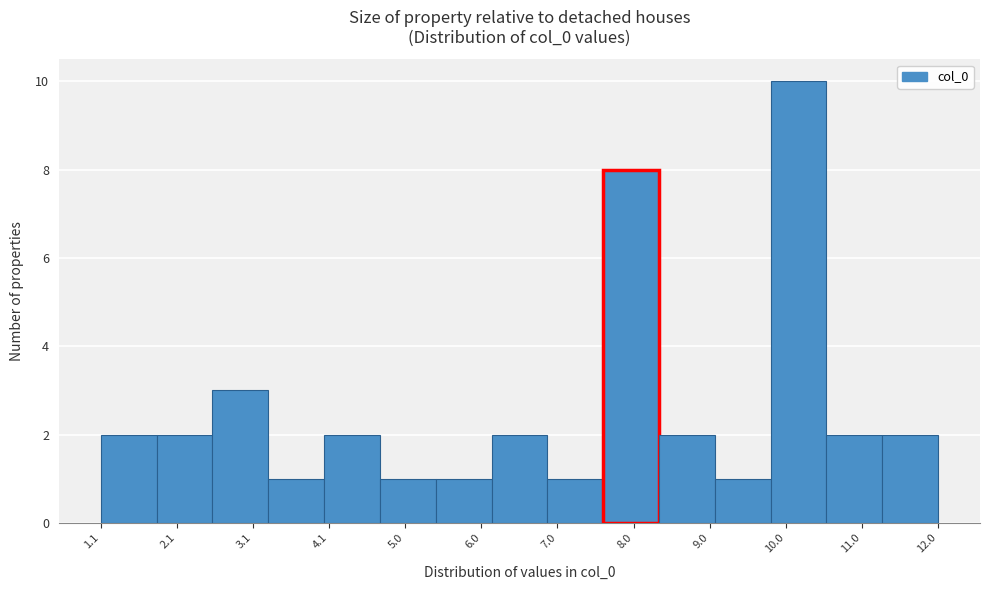

Reading left to right, list every bar in this chart as the range it spans on the x-axis followed by its height. Neither the bar edges nor the heights are printed on the chart, so give them approximately, as read against the axes.

1.1 to 1.8: 2
1.8 to 2.5: 2
2.5 to 3.3: 3
3.3 to 4.0: 1
4.0 to 4.7: 2
4.7 to 5.4: 1
5.4 to 6.2: 1
6.2 to 6.9: 2
6.9 to 7.6: 1
7.6 to 8.4: 8
8.4 to 9.1: 2
9.1 to 9.8: 1
9.8 to 10.5: 10
10.5 to 11.3: 2
11.3 to 12.0: 2